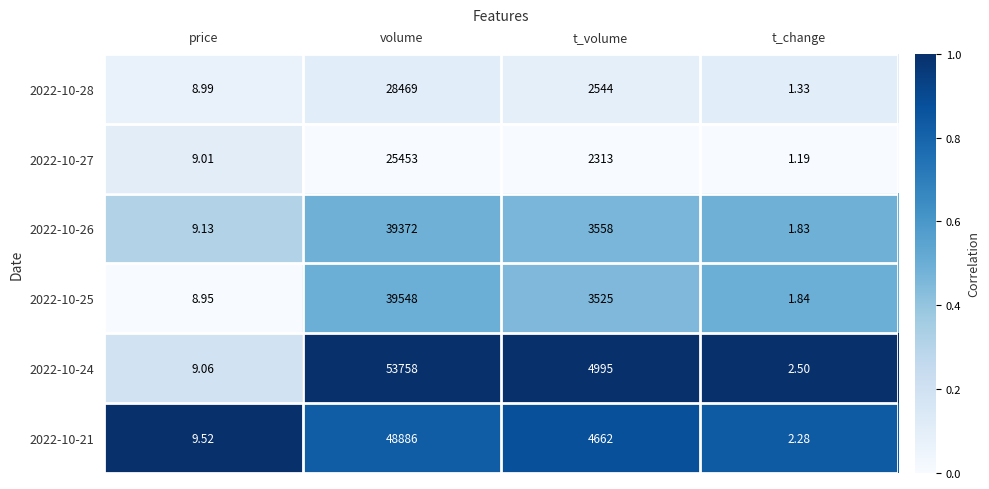

Which series has the largest range (max minus min)?

2022-10-24